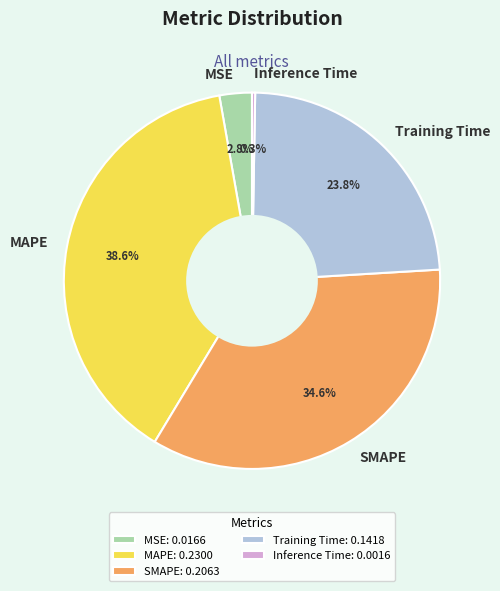

Is there any slice that represents more than half of the pie?

No